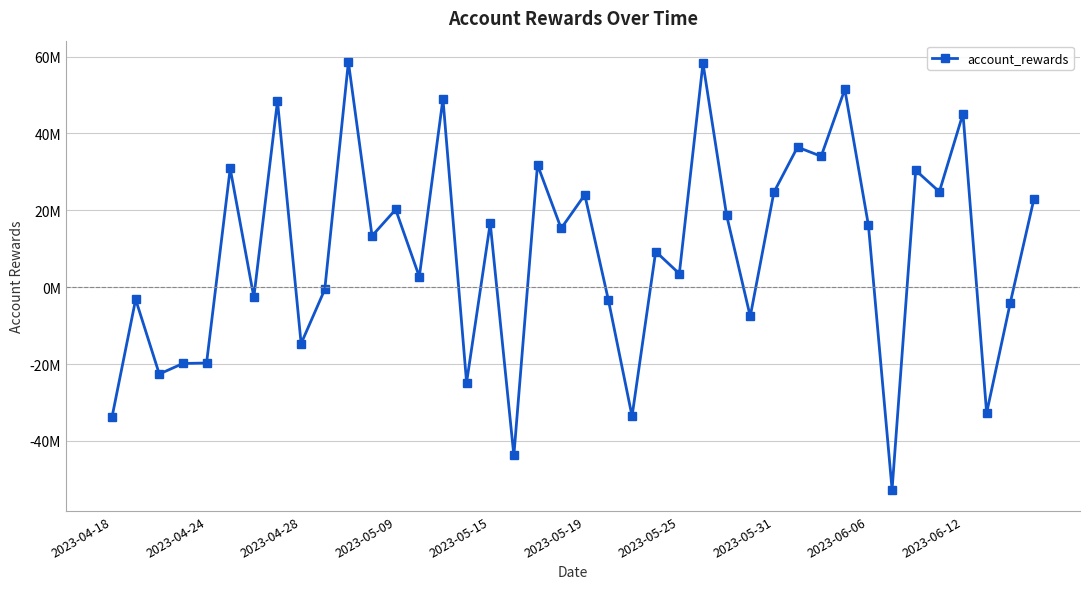

What is the sum of all values?

367079231.0